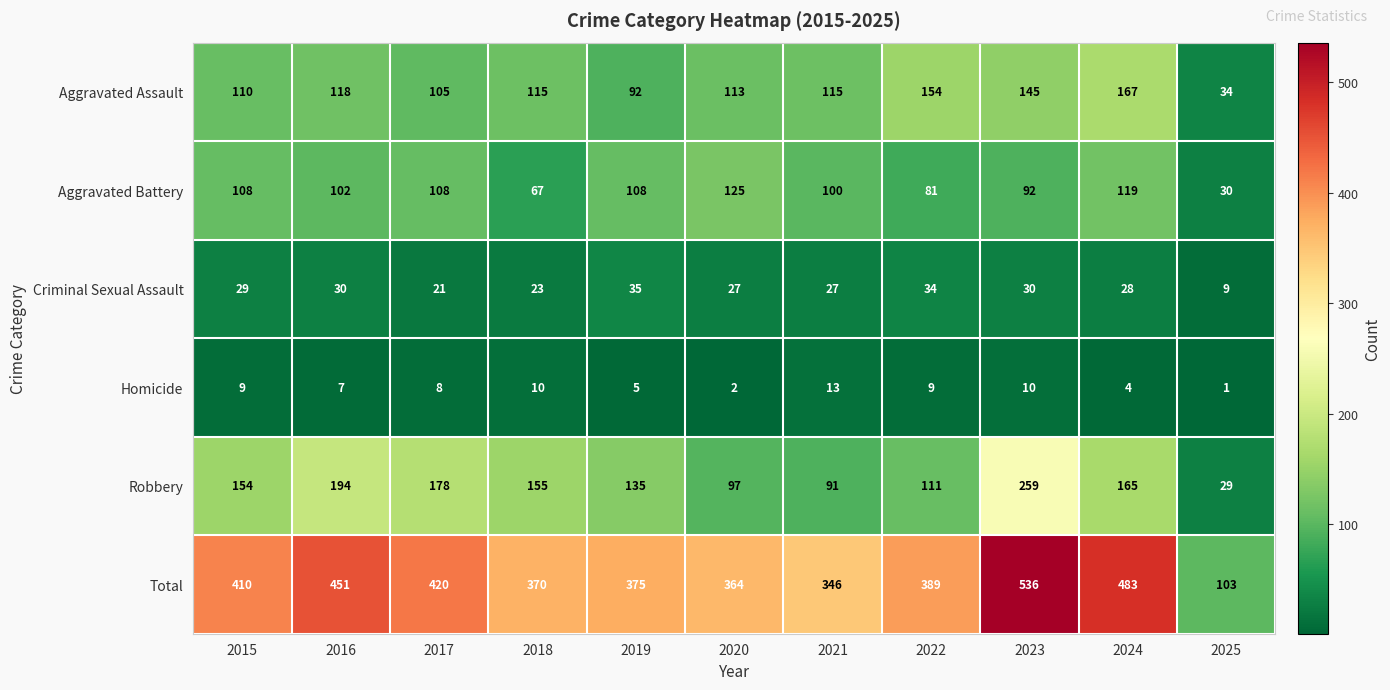

Between 2017 and 2024, which series saw the biggest shift?

Total